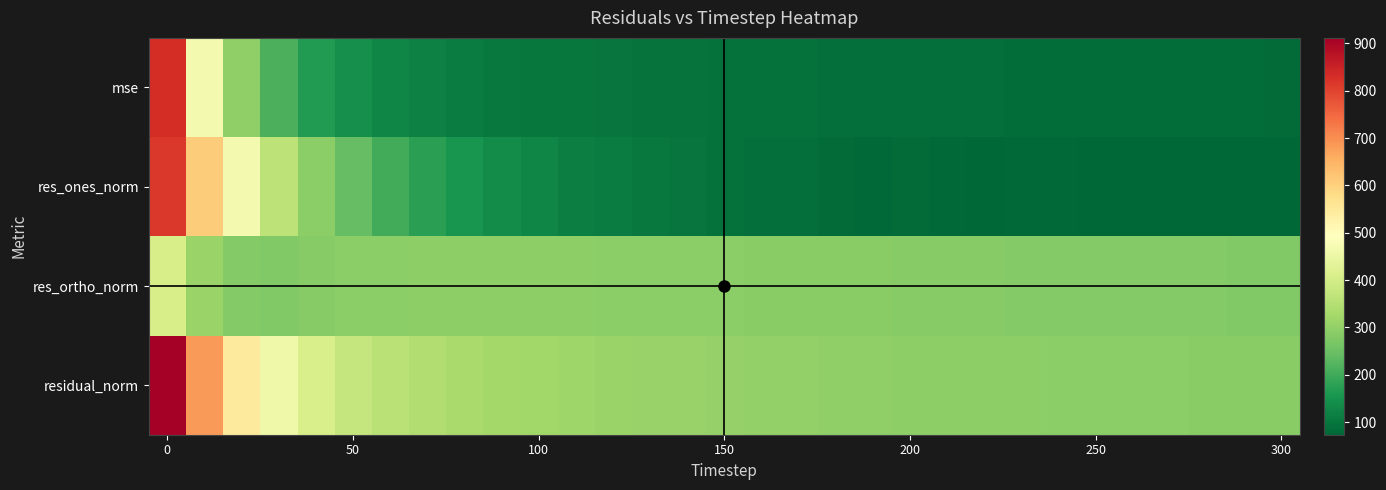

Reading right to left, extract all data points from this chart.

mse: 82.9	83.2	83.6	84.0	84.4	84.8	85.5	85.9	86.4	87.0	87.5	88.3	89.0	90.1	91.1	92.4	93.9	95.4	97.5	99.9	102.6	105.6	110.1	117.5	126.5	142.1	166.6	210.9	299.1	468.7	831.1
res_ones_norm: 73.2	73.3	73.5	73.7	76.0	75.0	76.8	77.0	76.0	78.9	79.8	79.2	80.2	87.0	89.0	92.6	96.5	105.1	110.1	115.8	126.5	137.9	153.3	177.1	203.8	240.5	292.0	364.5	469.0	610.3	816.0
res_ortho_norm: 278.4	279.0	279.7	280.2	280.5	281.5	282.1	282.7	283.9	284.2	284.8	286.3	287.4	287.3	288.3	289.6	290.8	290.4	292.2	294.0	294.3	294.3	294.2	293.4	291.6	290.3	285.3	279.3	281.3	310.3	406.5
residual_norm: 287.9	288.5	289.2	289.8	290.6	291.3	292.3	293.0	293.9	295.0	295.8	297.1	298.4	300.1	301.8	304.0	306.4	308.8	312.3	316.0	320.4	325.0	331.8	342.7	355.7	377.0	408.2	459.2	546.9	684.6	911.7